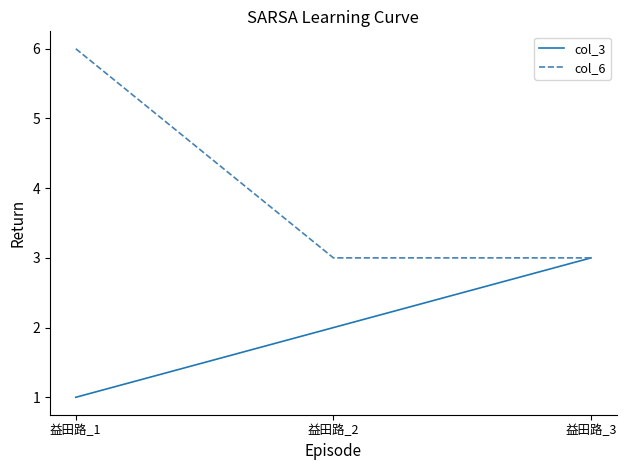

What are all the series names shown in the legend?

col_3, col_6